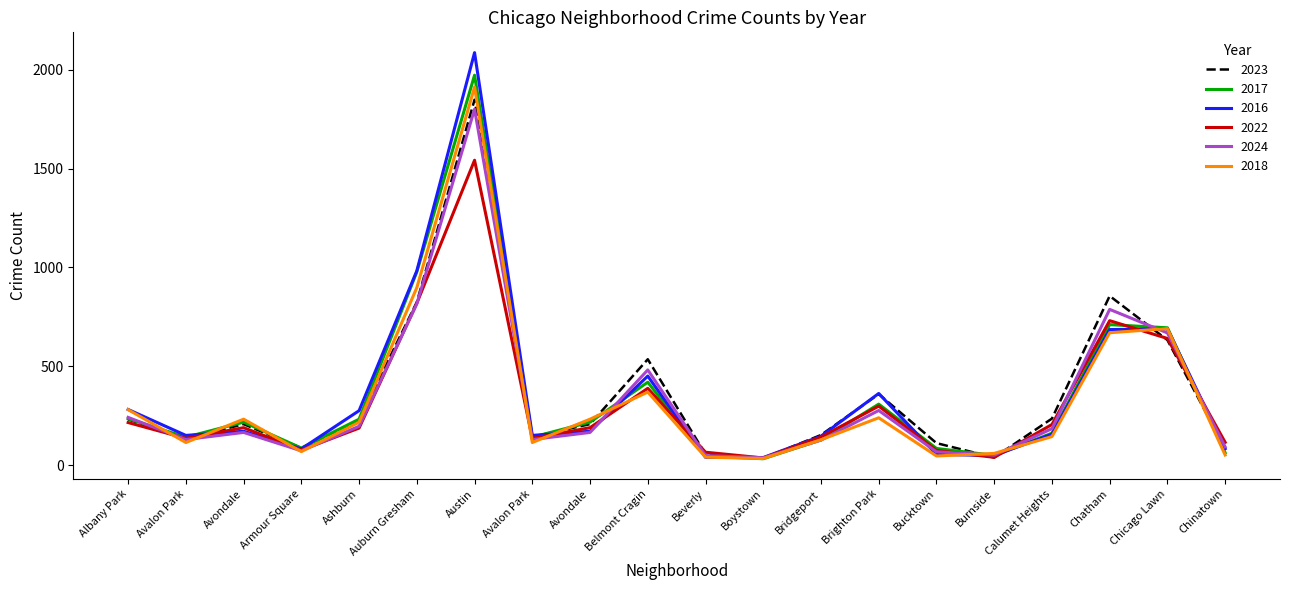

Rank the categories by 2016 value from lowest to highest.

Boystown, Beverly, Burnside, Bucktown, Armour Square, Chinatown, Bridgeport, Avalon Park, Avalon Park, Calumet Heights, Avondale, Avondale, Ashburn, Albany Park, Brighton Park, Belmont Cragin, Chatham, Chicago Lawn, Auburn Gresham, Austin